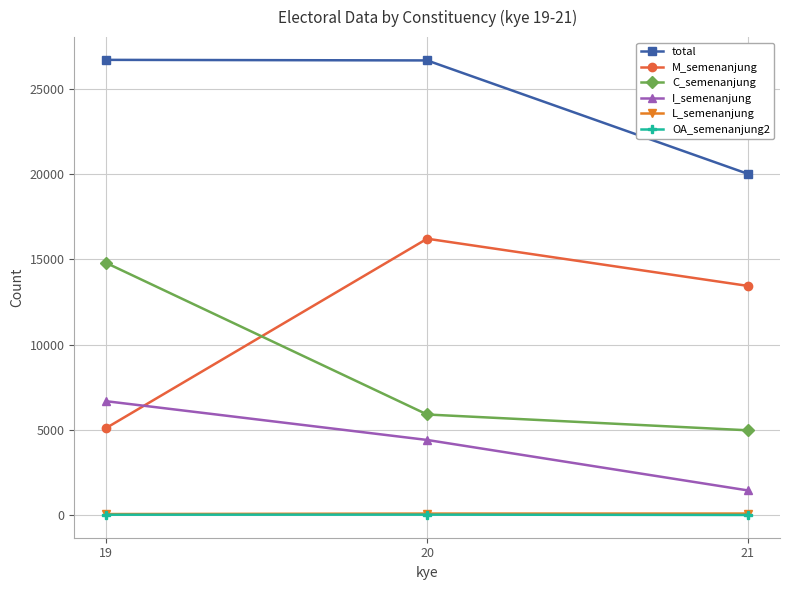

What is the difference between the second highest and minimum values in the I_semenanjung series?

2958